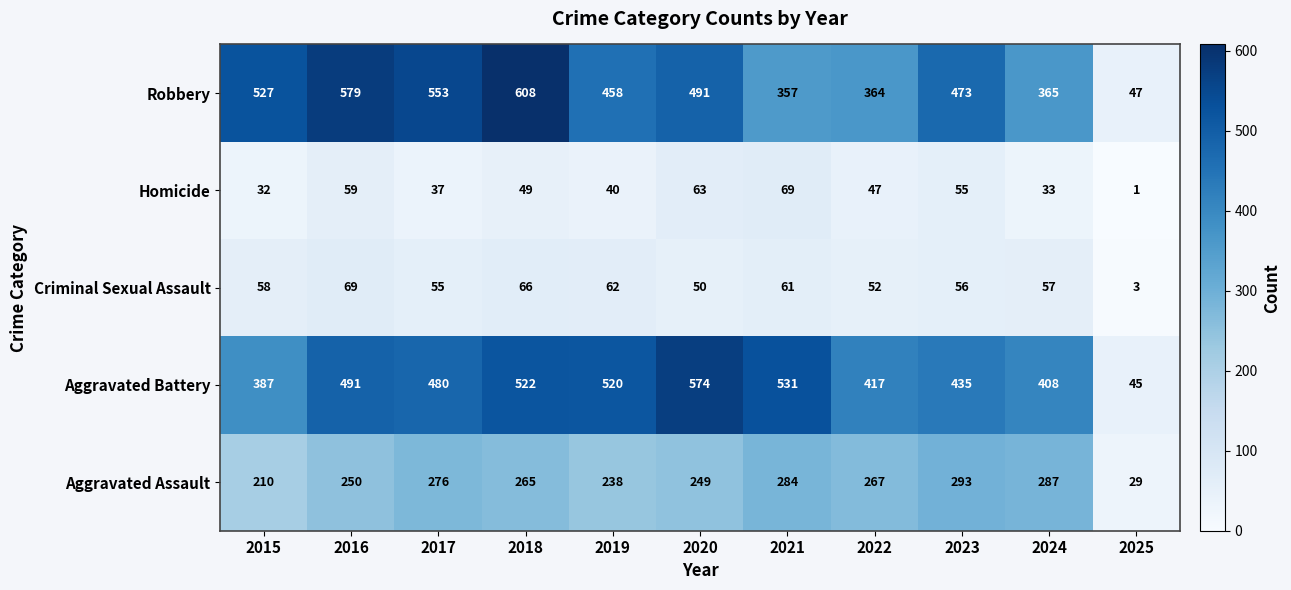

What is the difference between the Criminal Sexual Assault values at 2024 and 2019?

5